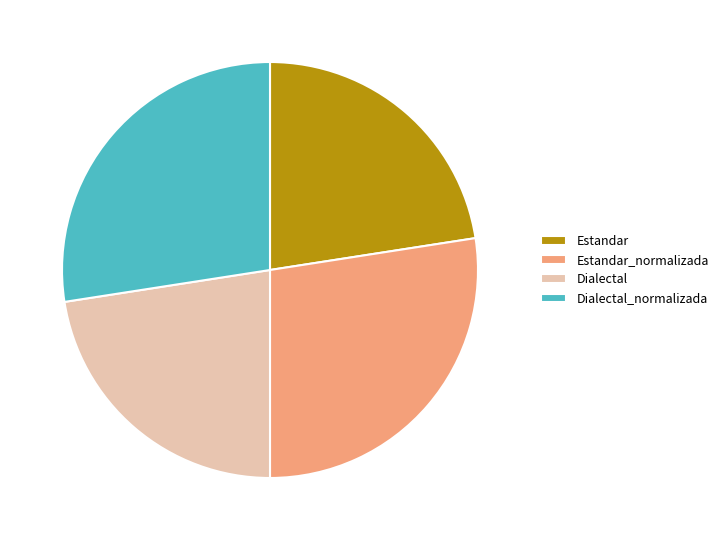

Do Dialectal_normalizada and Estandar_normalizada together represent more than half of the pie?

Yes